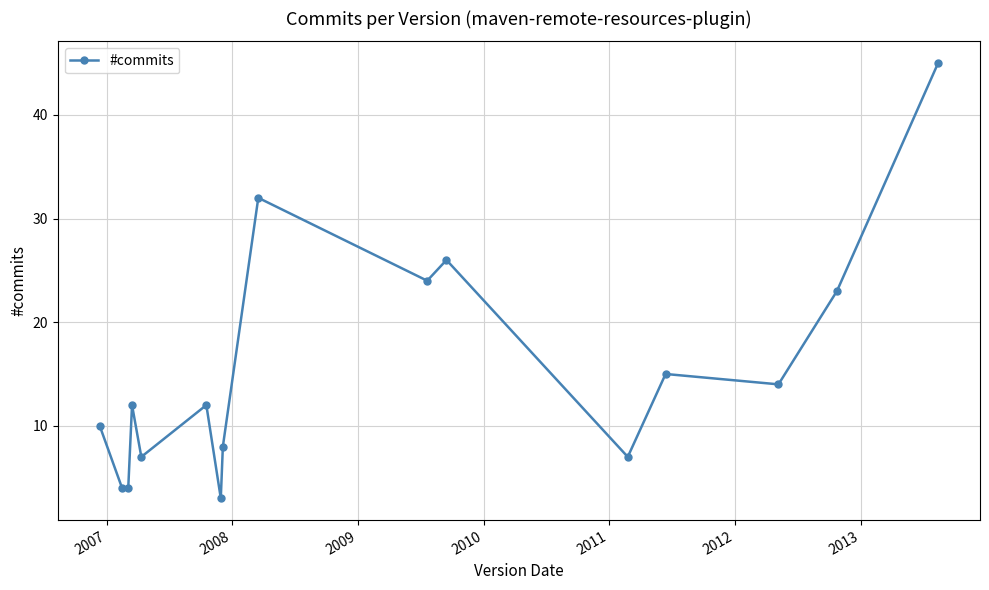

True or false: the data has more than 2 interior local peaks.

True